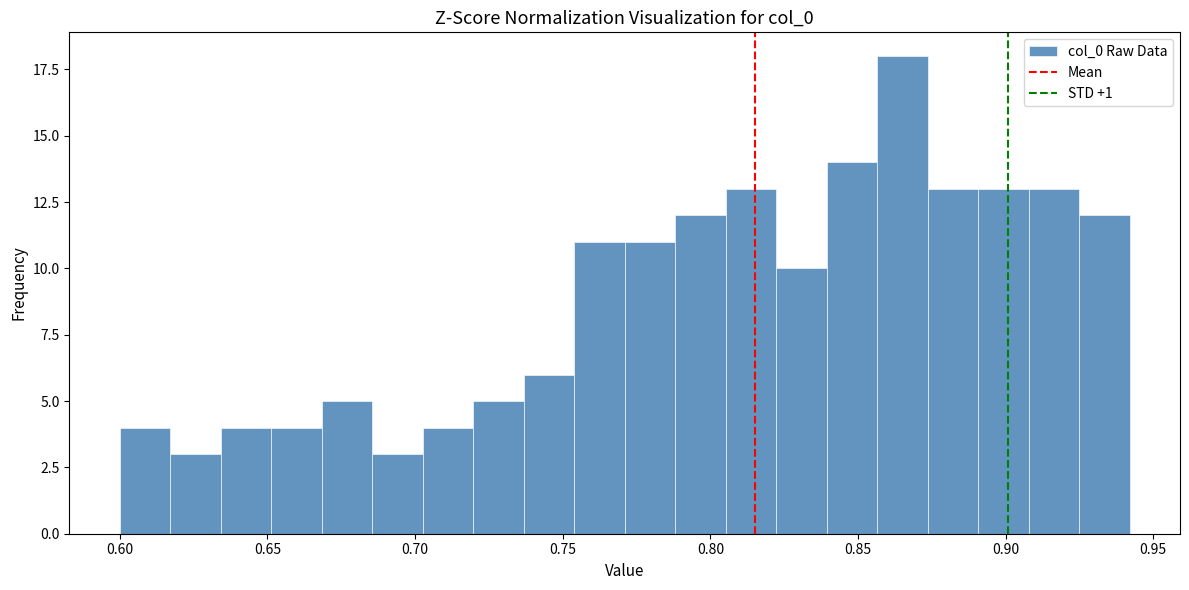

Around what value on the x-axis is the tallest bar? Give the approximate position of its centre, as read against the axis.

0.865